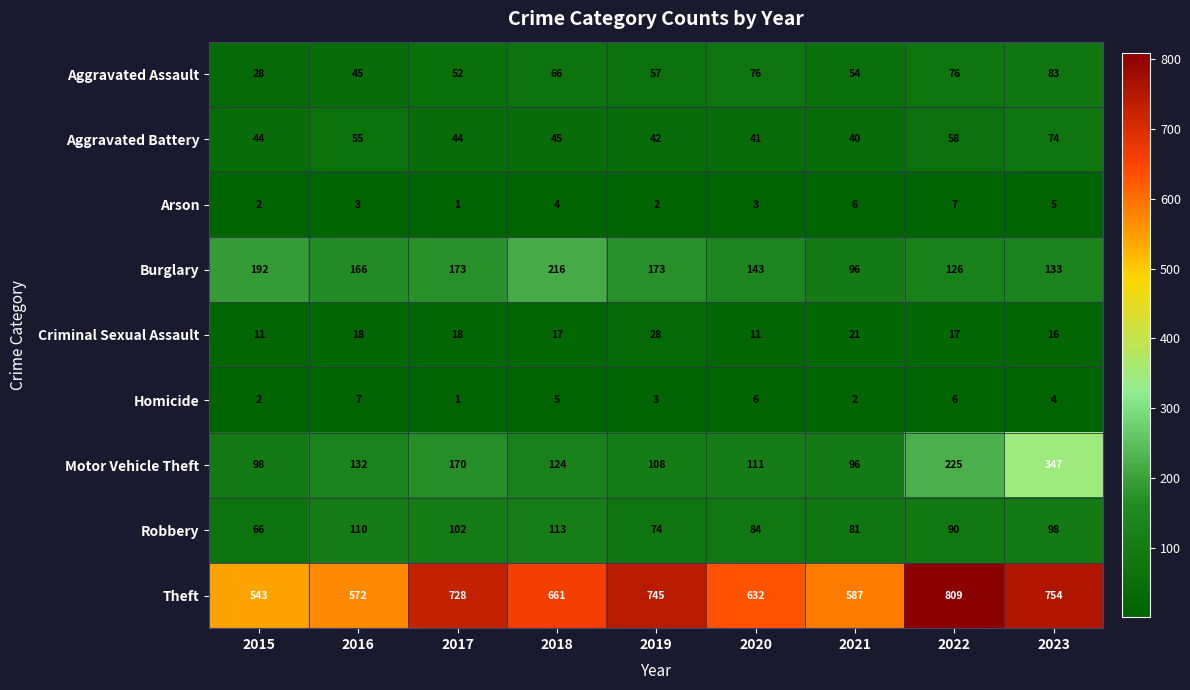

What is the difference between the maximum and minimum values in the Aggravated Battery series?

34